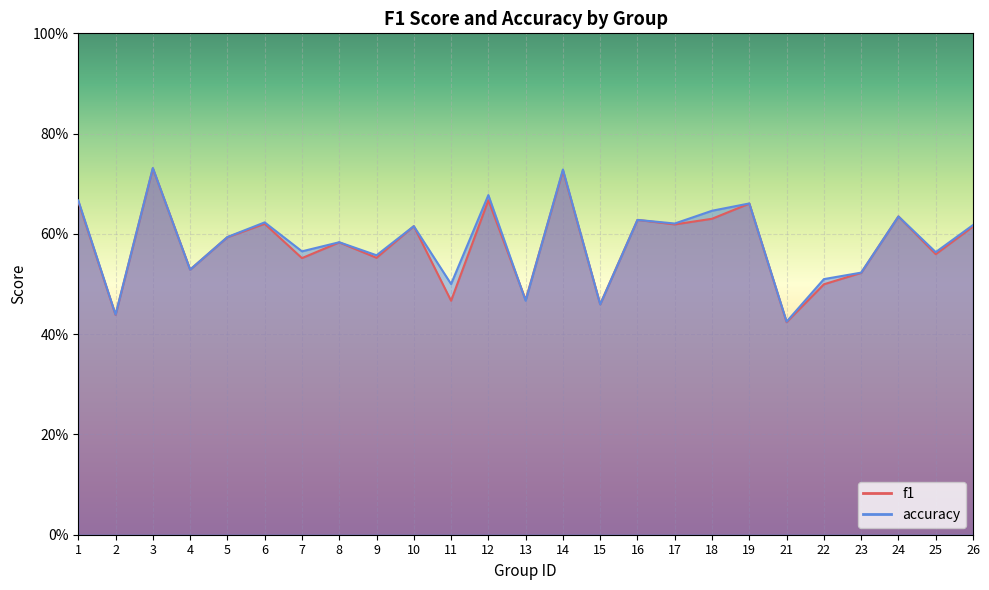

What is the value of the f1 point at the 22nd from the left?

0.5